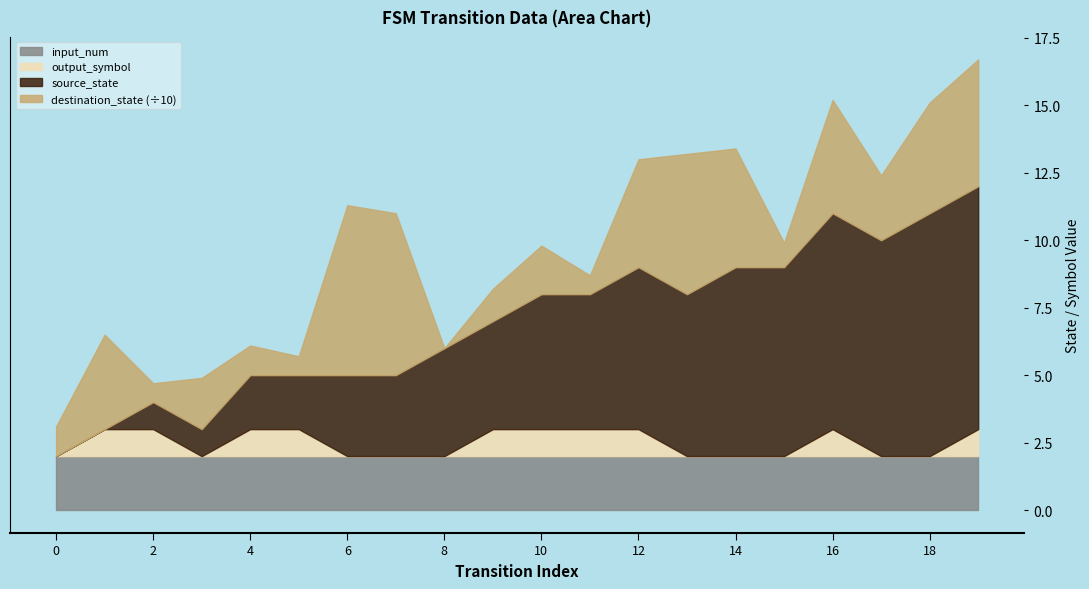

At which category does destination_state reach its first local valley?

2